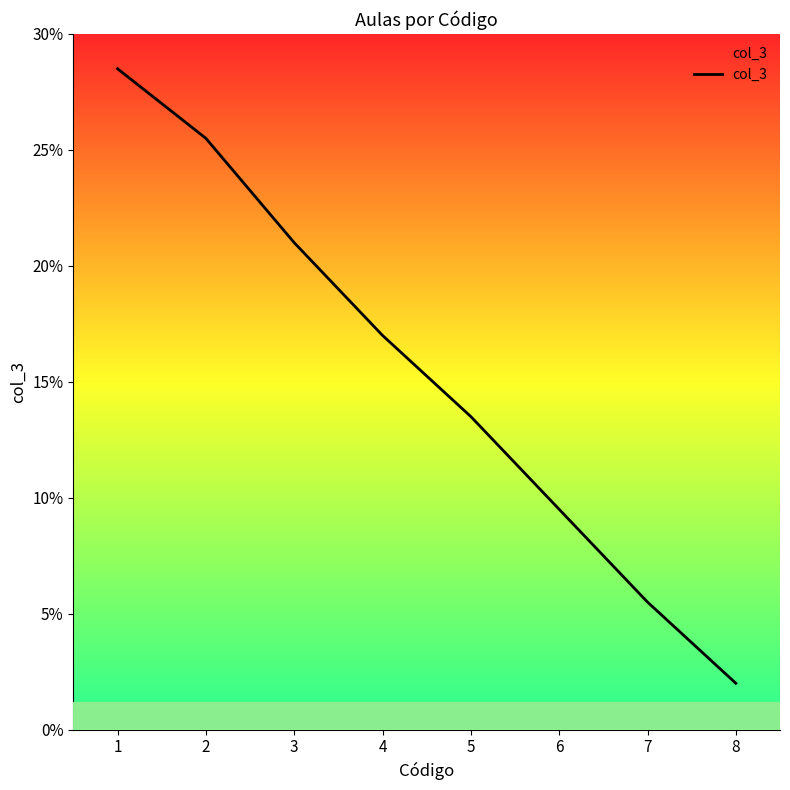

Read the value at 7.

5.5